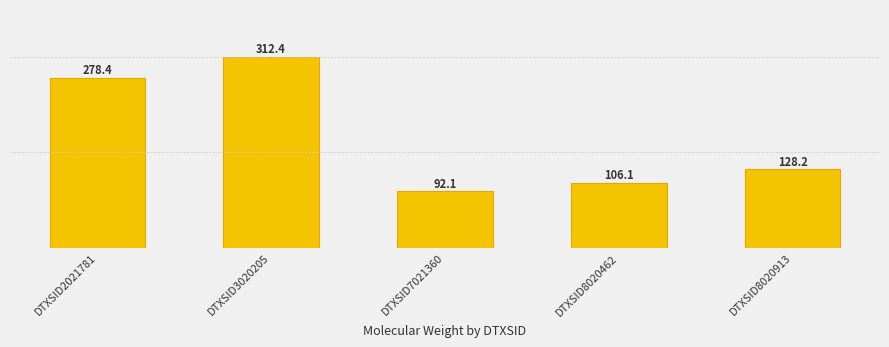

The value at DTXSID8020913 is 188.3. True or false?

False